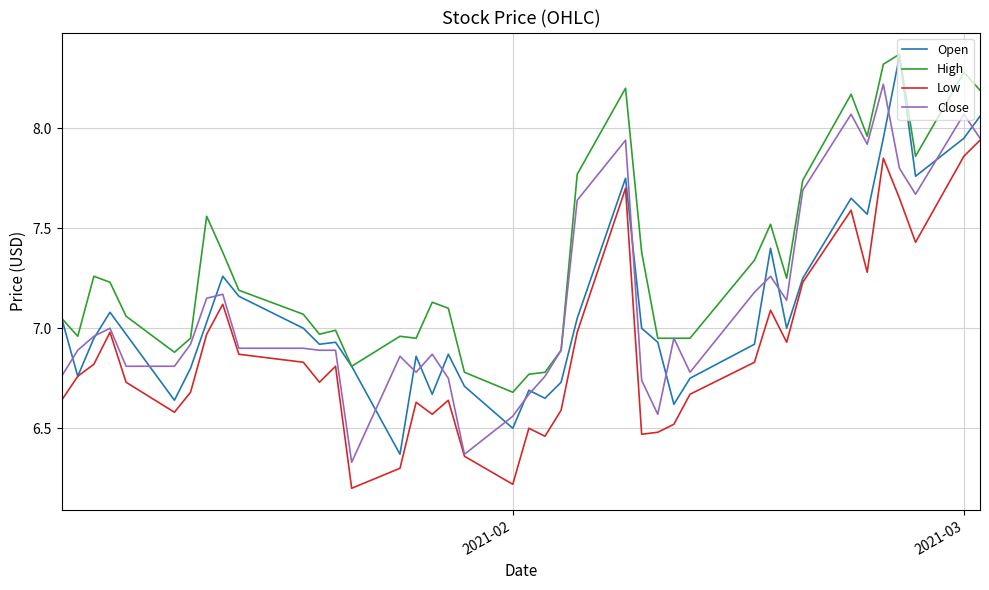

What is the lowest value of the Low series?

6.2